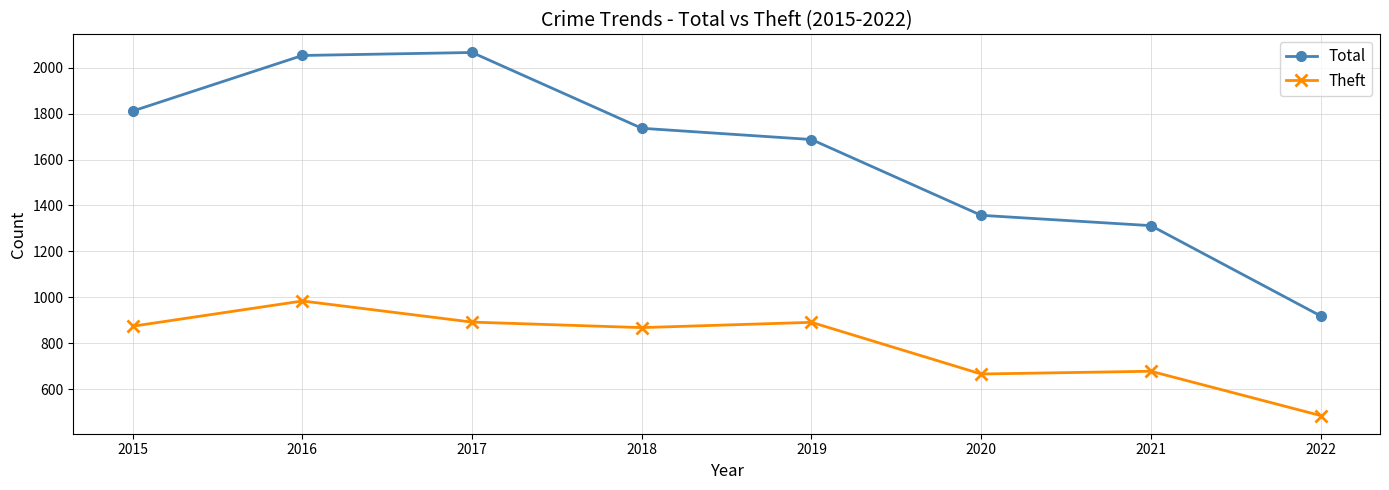

At 2016, list the series in order from smallest to largest.

Theft, Total